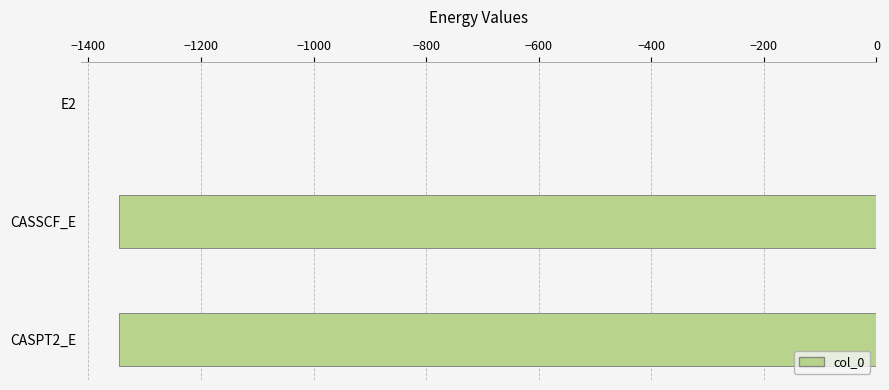

What is the sum of the values at CASSCF_E and CASPT2_E?

-2691.3